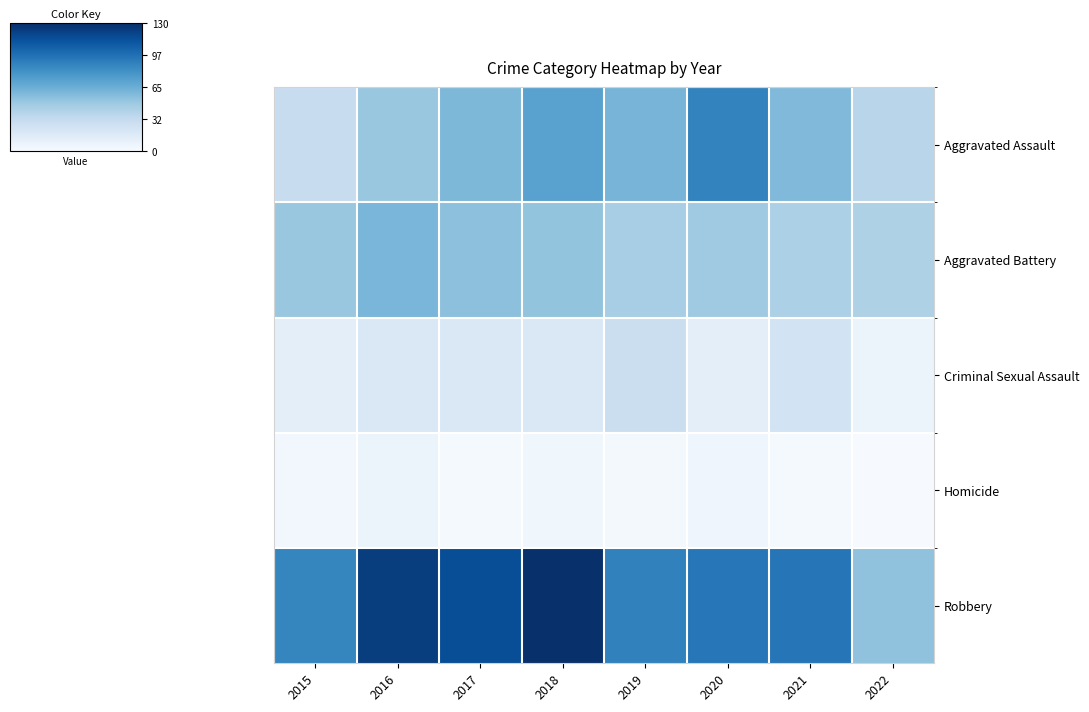

Reading right to left, list all the values displayed in this chart.

Aggravated Assault: 2022=38	2021=58	2020=88	2019=61	2018=72	2017=59	2016=50	2015=31
Aggravated Battery: 2022=42	2021=43	2020=48	2019=45	2018=52	2017=54	2016=60	2015=50
Criminal Sexual Assault: 2022=7	2021=24	2020=13	2019=29	2018=19	2017=19	2016=19	2015=13
Homicide: 2022=1	2021=2	2020=6	2019=3	2018=5	2017=2	2016=8	2015=4
Robbery: 2022=53	2021=95	2020=94	2019=89	2018=130	2017=115	2016=123	2015=87